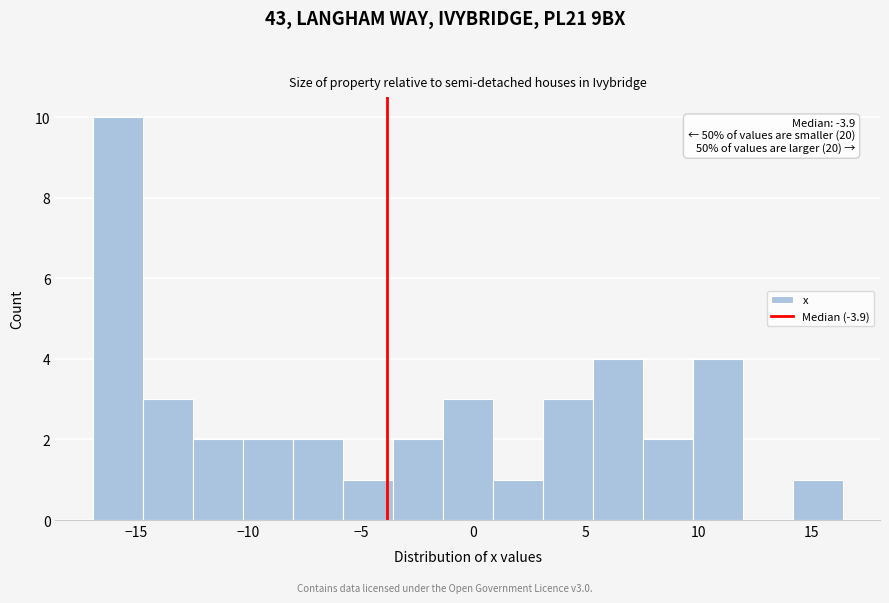

Which range on the x-axis has the tallest bar?

-17.0 to -14.5